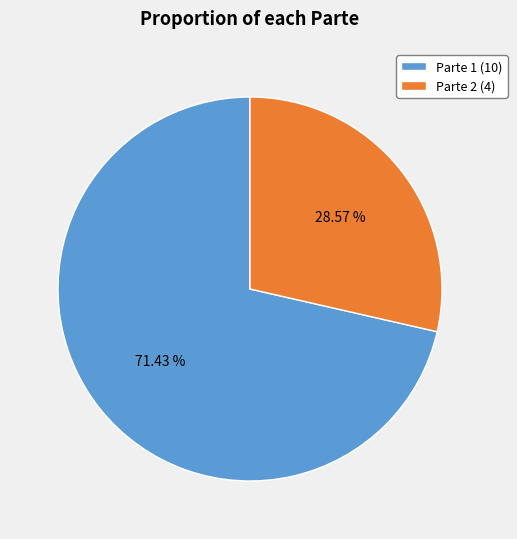

Is there any slice that represents more than half of the pie?

Yes